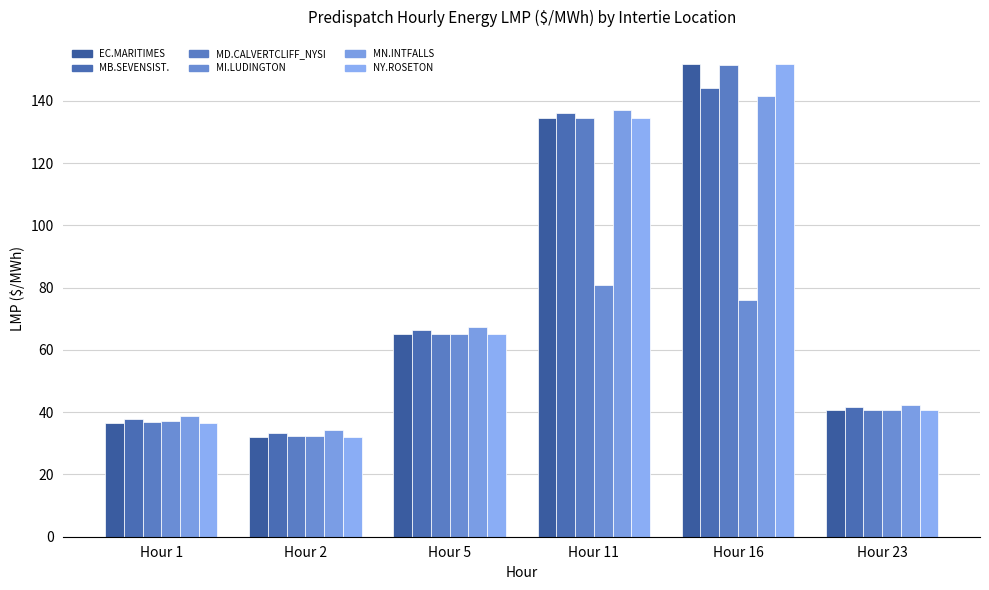

Reading left to right, transcribe all the data shown in this chart.

EC.MARITIMES_NYSI: Hour 1=36.7	Hour 2=32.1	Hour 5=65.0	Hour 11=134.5	Hour 16=152.0	Hour 23=40.7
MB.SEVENSISTERS_MBSK: Hour 1=38.0	Hour 2=33.4	Hour 5=66.2	Hour 11=136.2	Hour 16=144.2	Hour 23=41.7
MD.CALVERTCLIFF_NYSI: Hour 1=36.9	Hour 2=32.3	Hour 5=65.1	Hour 11=134.5	Hour 16=151.5	Hour 23=40.7
MI.LUDINGTON_MISI: Hour 1=37.0	Hour 2=32.5	Hour 5=65.1	Hour 11=80.9	Hour 16=76.0	Hour 23=40.6
MN.INTFALLS_MNSI: Hour 1=38.7	Hour 2=34.2	Hour 5=67.2	Hour 11=137.1	Hour 16=141.5	Hour 23=42.3
NY.ROSETON_NYSI: Hour 1=36.7	Hour 2=32.1	Hour 5=65.0	Hour 11=134.5	Hour 16=152.0	Hour 23=40.7